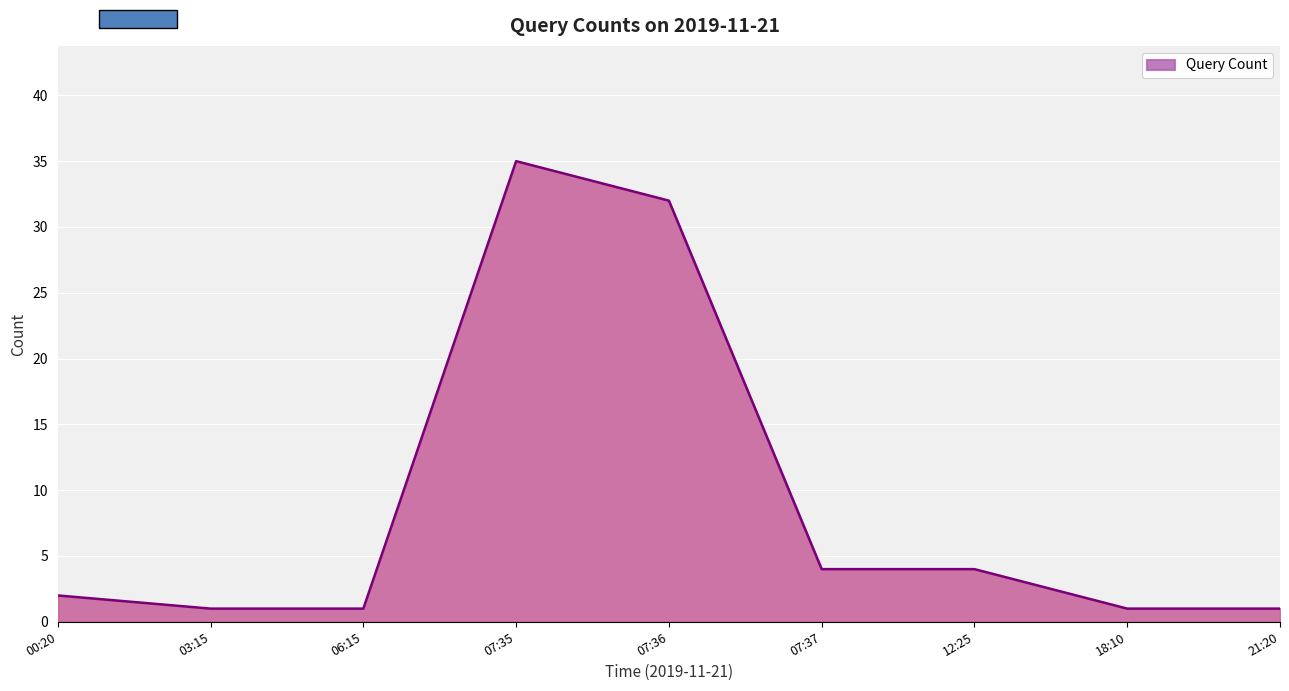

What position from the left is 00:20?

1